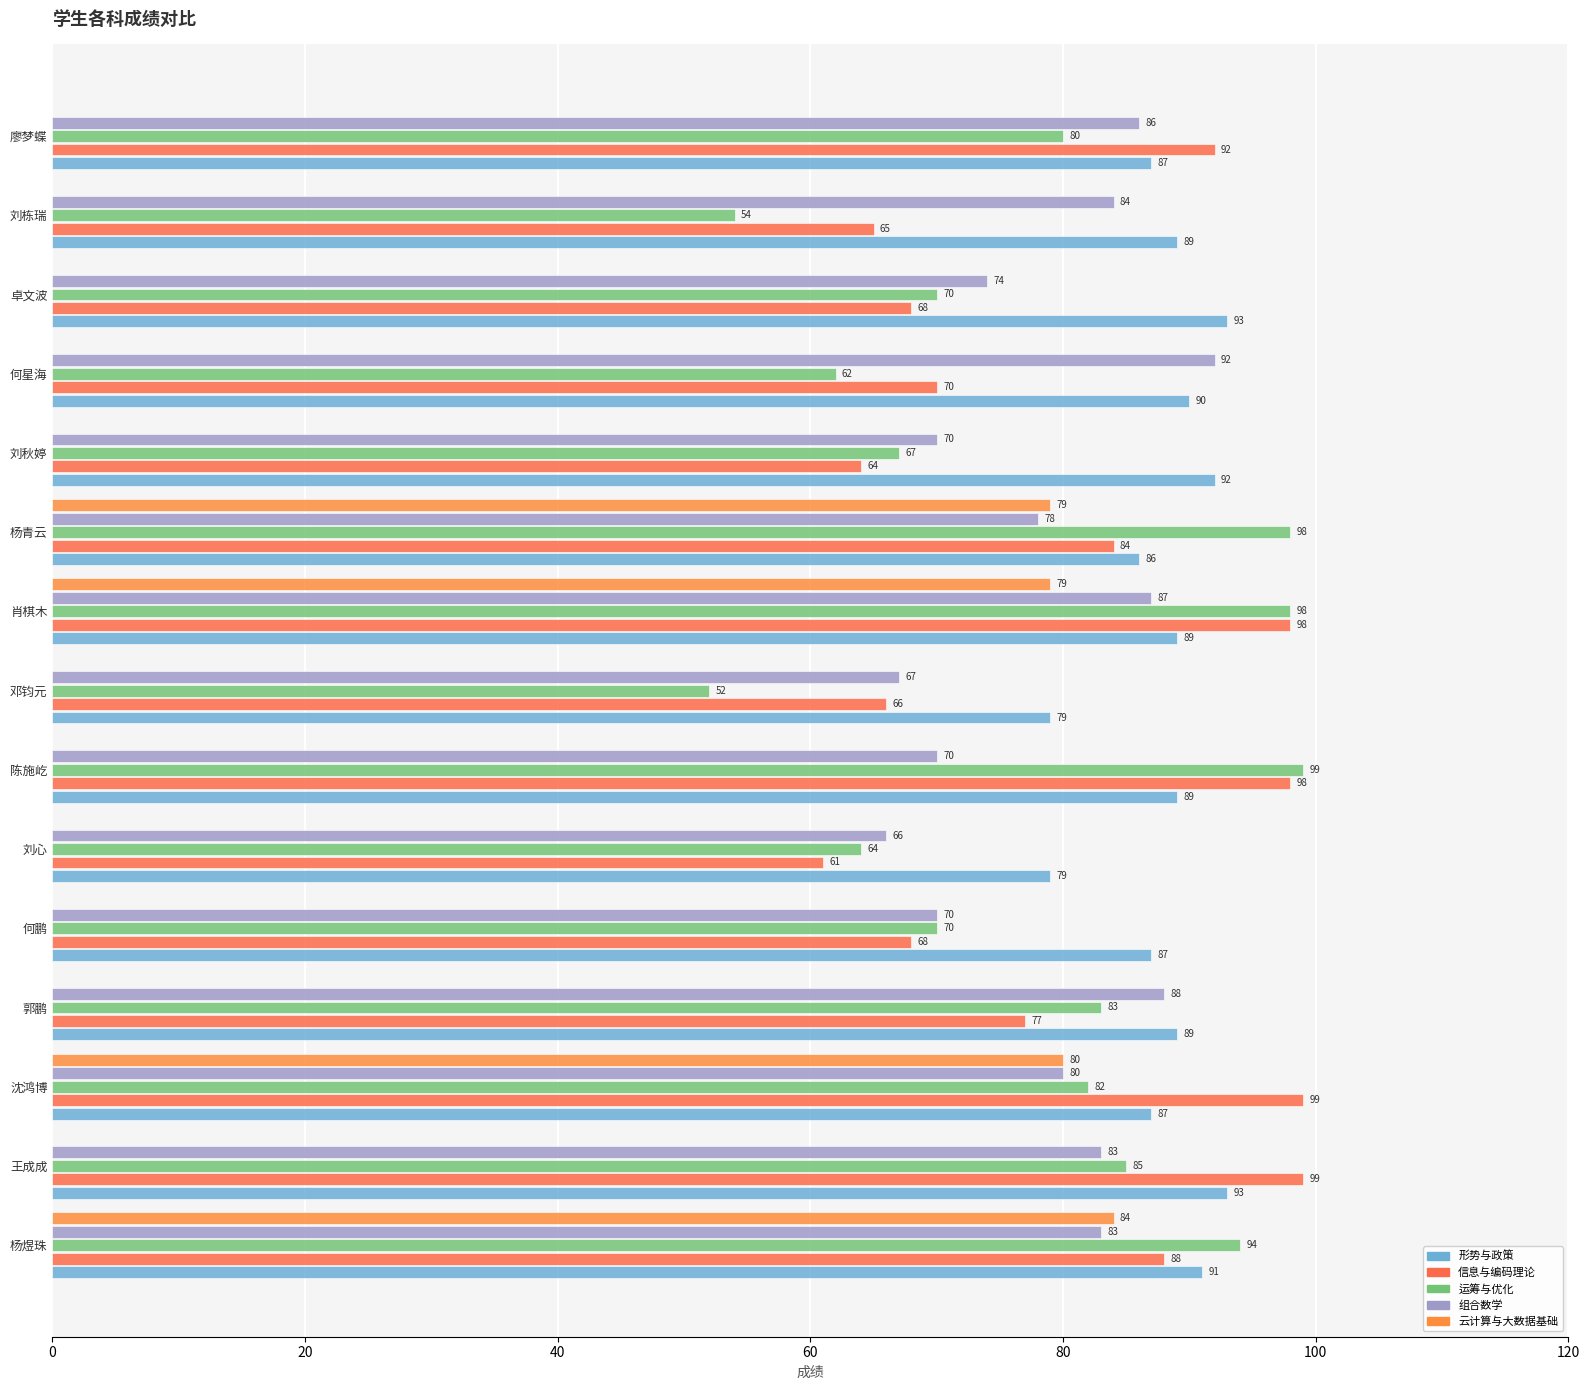

What is the difference between the second highest and minimum values in the 组合数学 series?

22